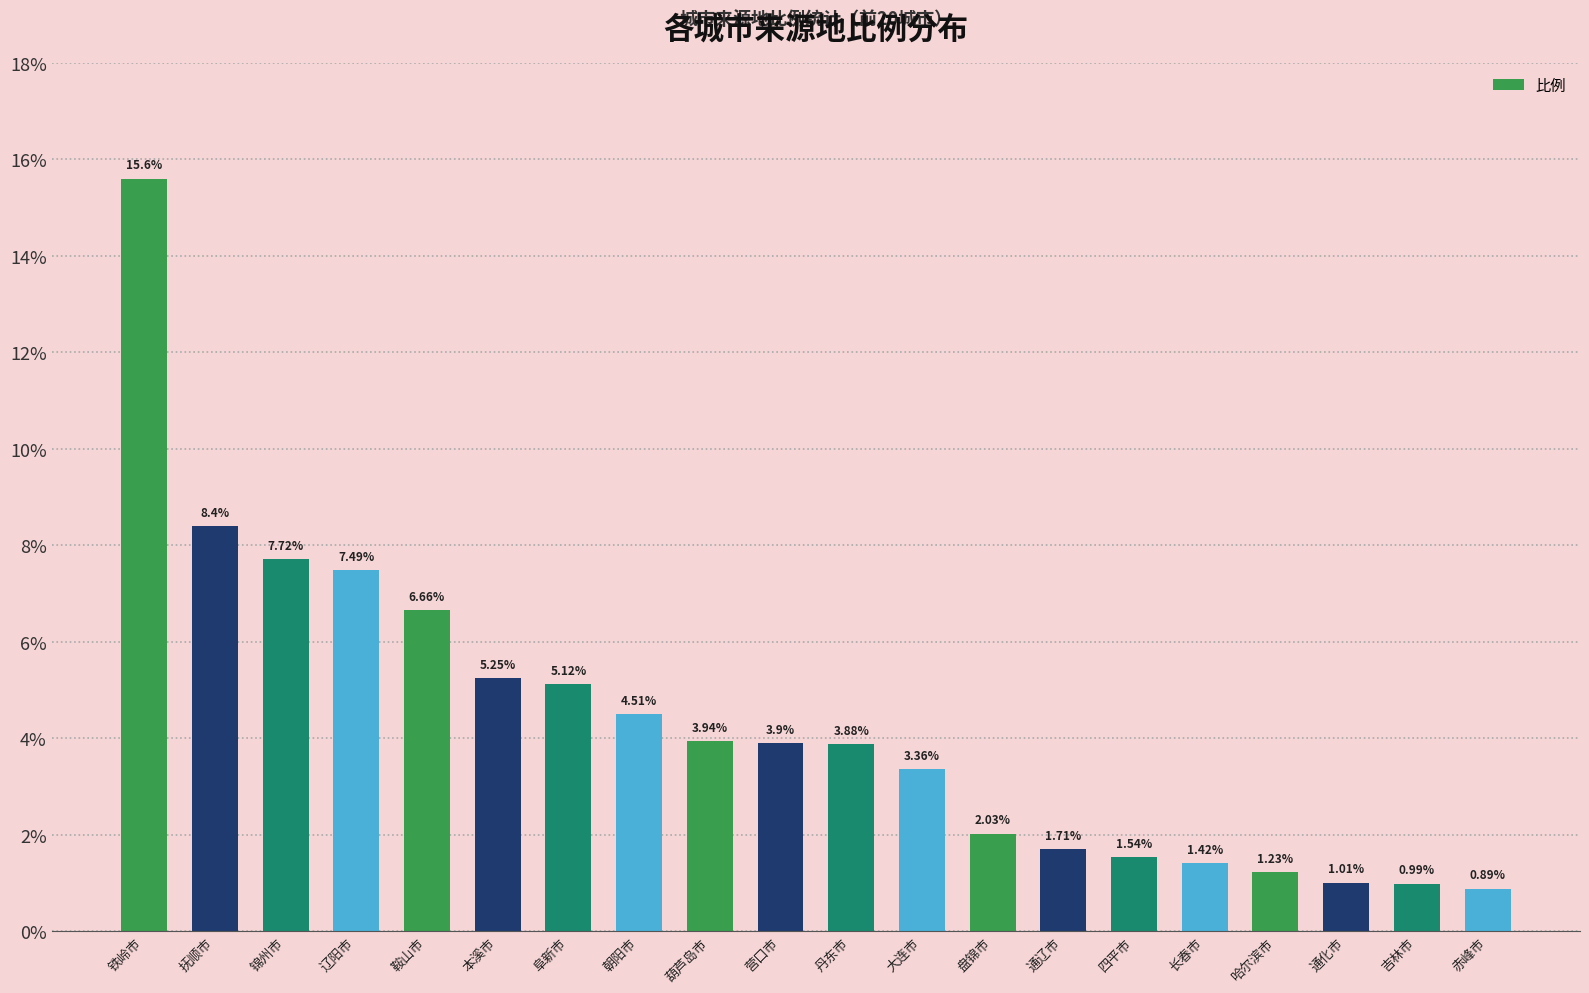

List the labels in order of value, largest first.

铁岭市, 抚顺市, 锦州市, 辽阳市, 鞍山市, 本溪市, 阜新市, 朝阳市, 葫芦岛市, 营口市, 丹东市, 大连市, 盘锦市, 通辽市, 四平市, 长春市, 哈尔滨市, 通化市, 吉林市, 赤峰市